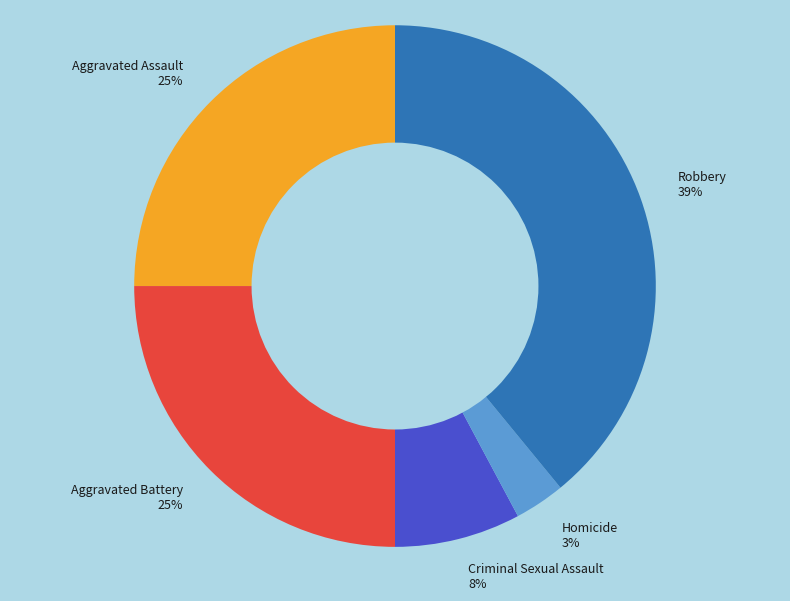

Does Robbery represent more than half of the total?

No